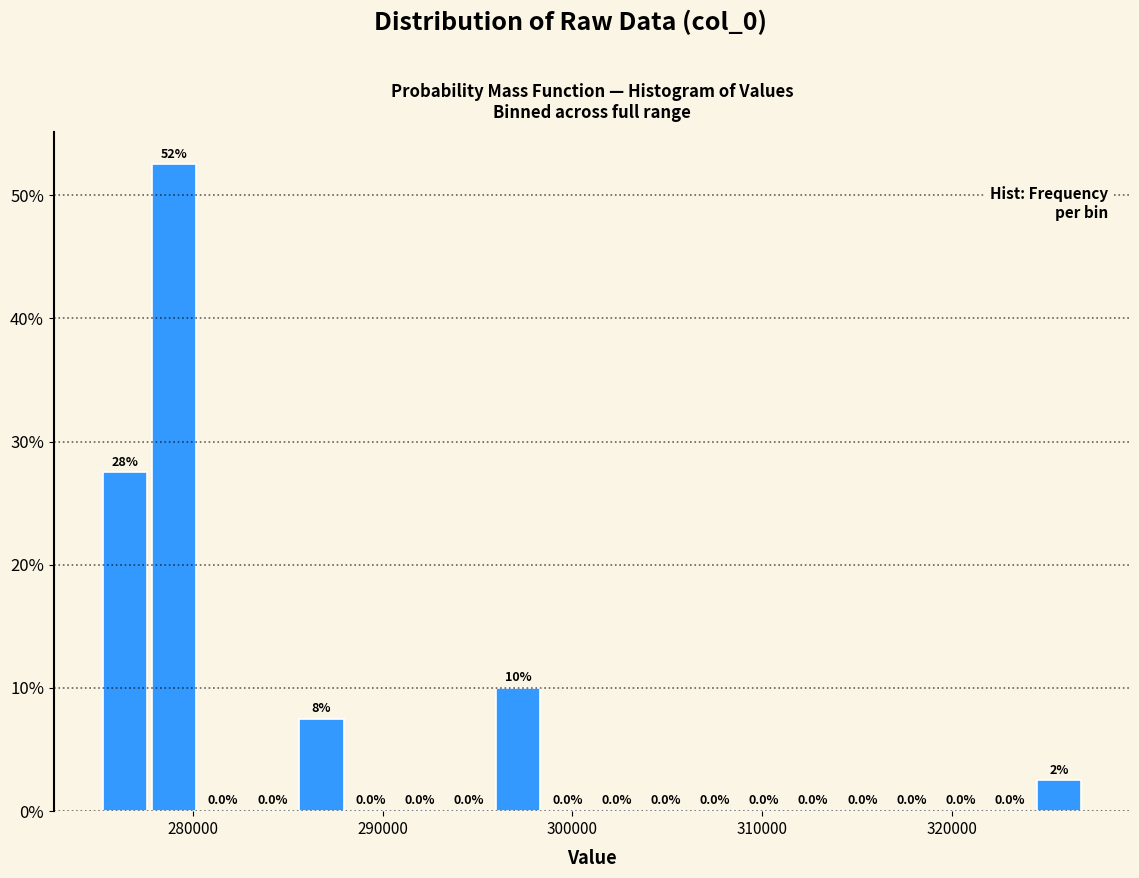

Read against the x-axis, roughly where is the centre of the tallest bar?

279000